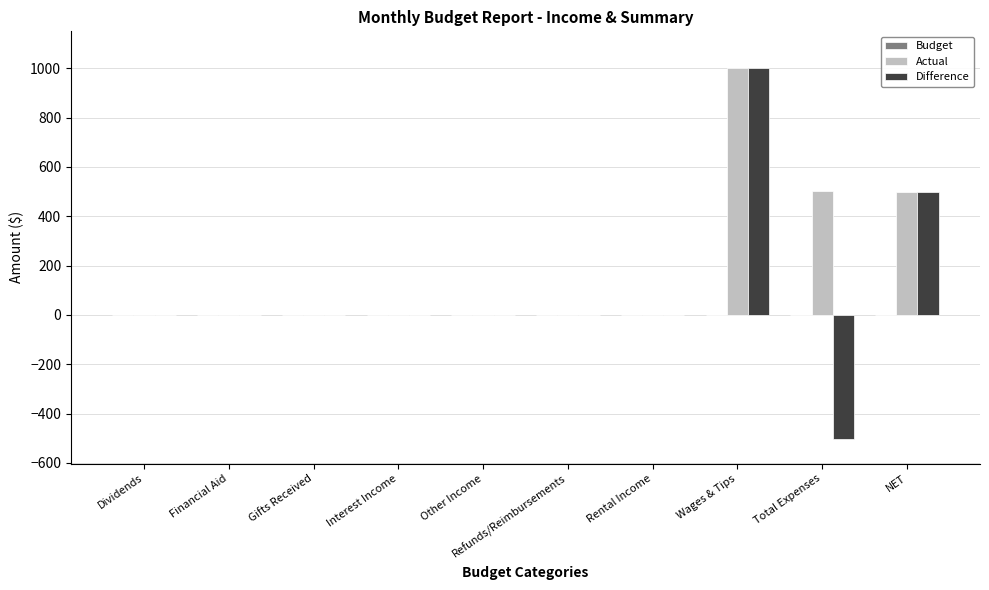

What is the approximate value of Actual at Wages & Tips?

1000.0